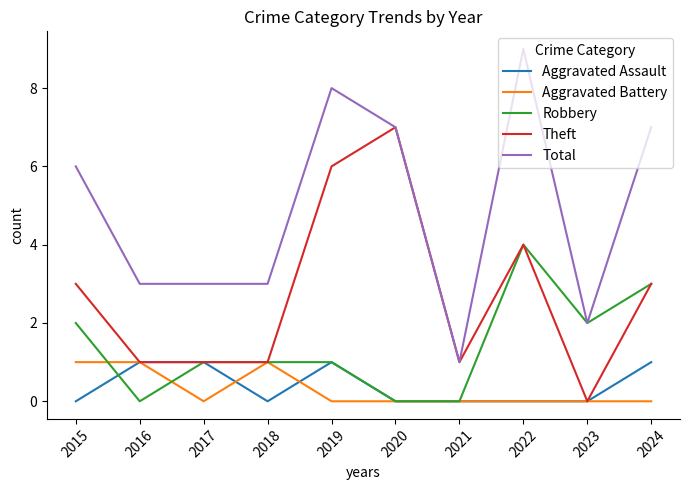

What is the approximate value of Robbery at 2022?

4